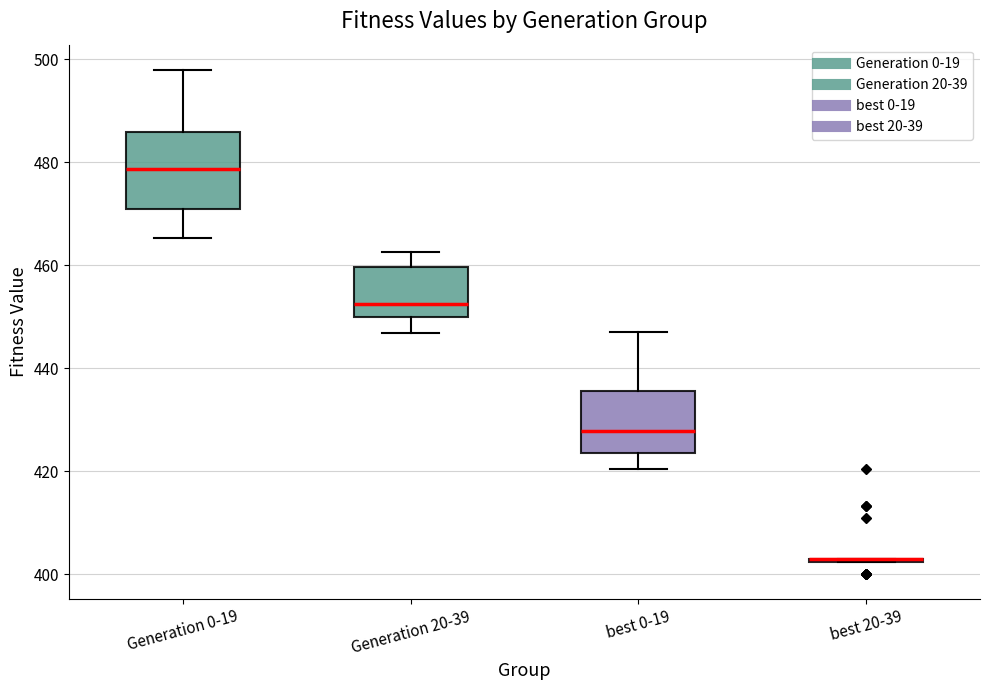

Comparing the boxes themselves (not the whiskers), which one is the tallest?

Generation 0-19